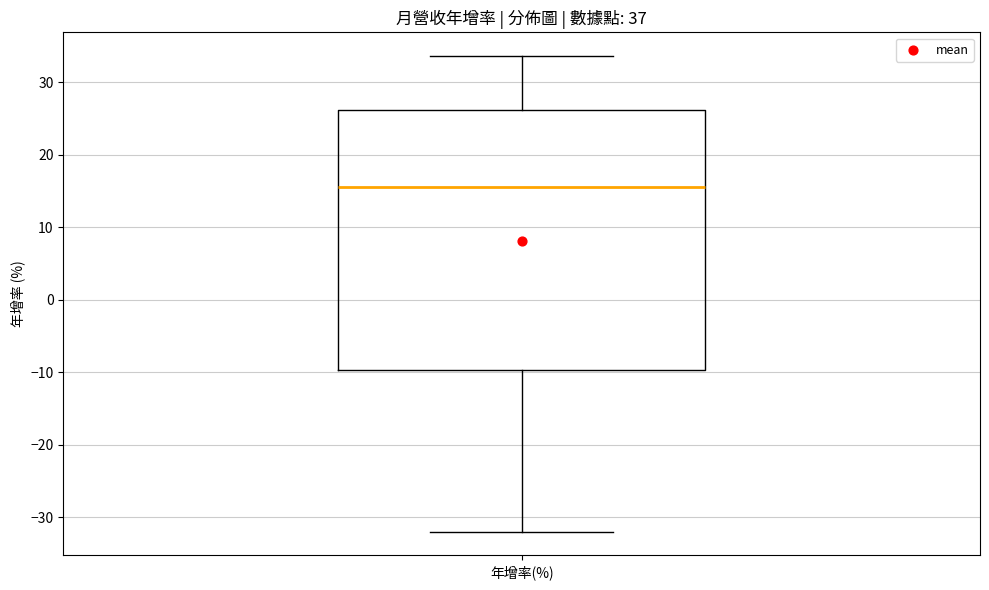

Transcribe this box plot: give where the median line is, the range the box spans, and where the two whiskers end, as read against the y-axis. The values are not printed on the chart, so give them approximately, as read against the axis.

median 16, box -10 to 26, whiskers -32 to 34